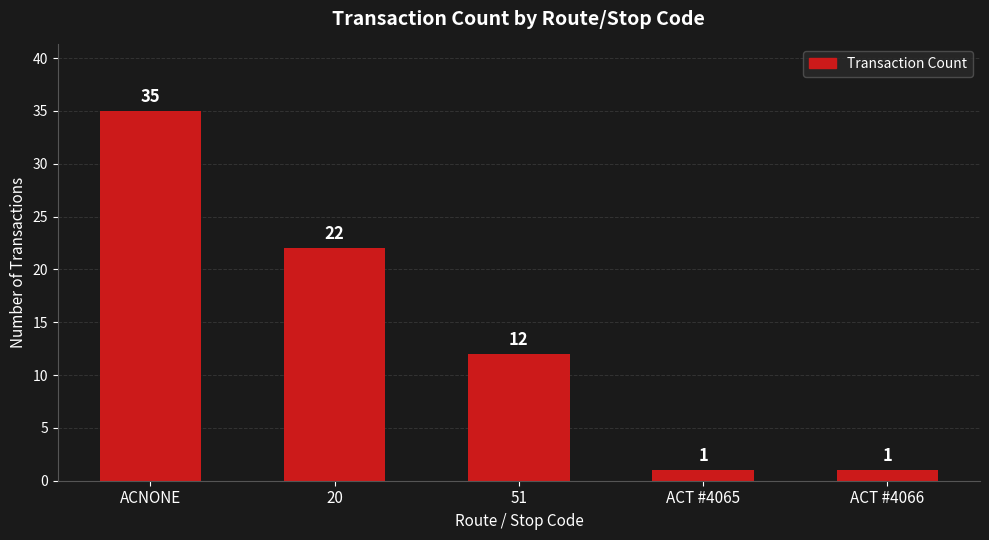

Where is the data nearest to the value 18?

20